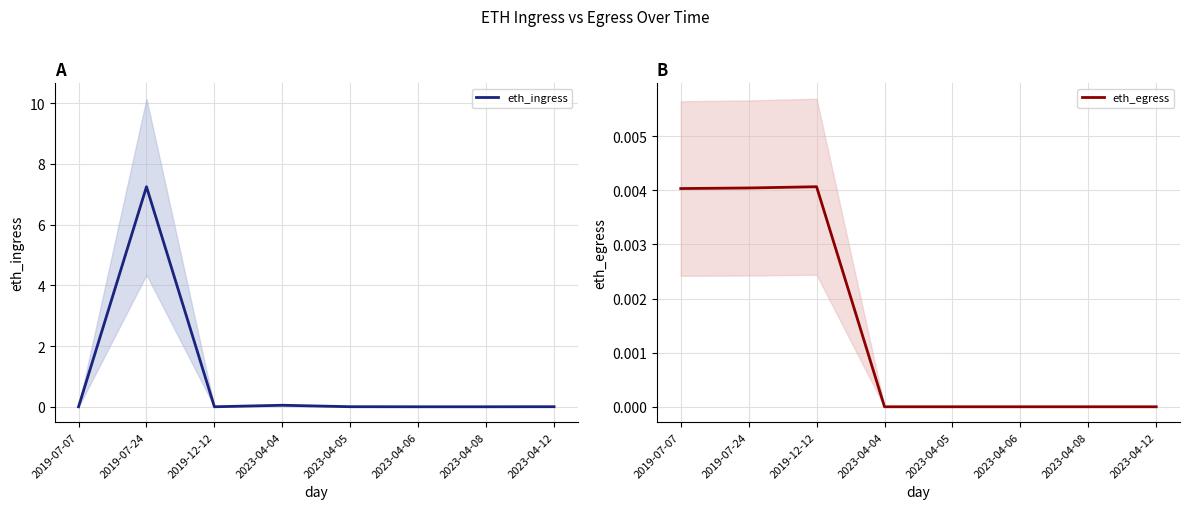

Is this an area chart (filled region under the line)?

No